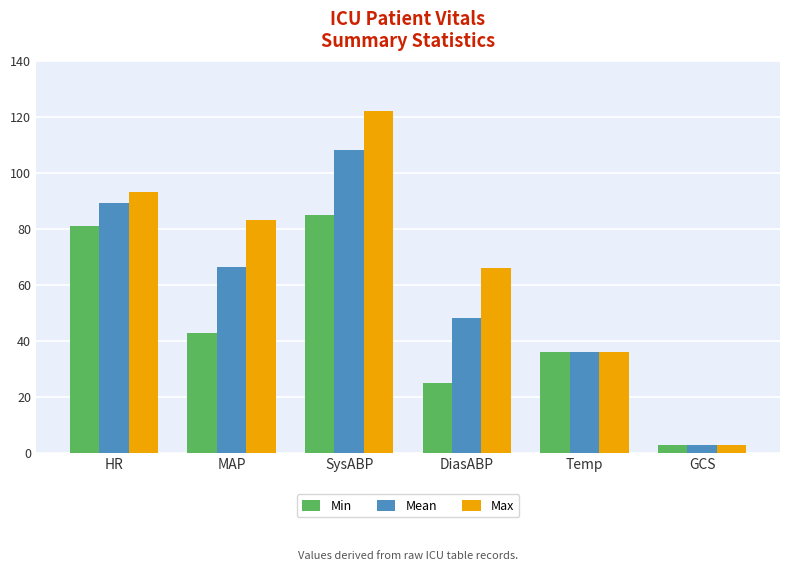

What is the label of the 1st bar from the right?

GCS